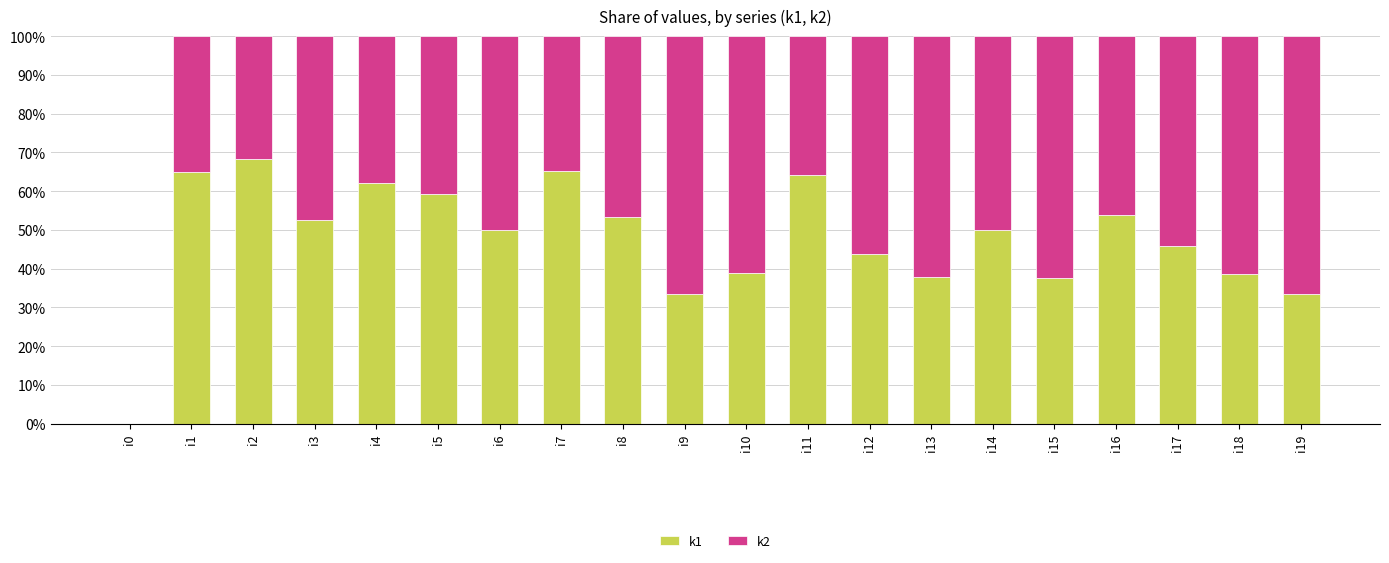

What is the total value across all series at i15?

100.0